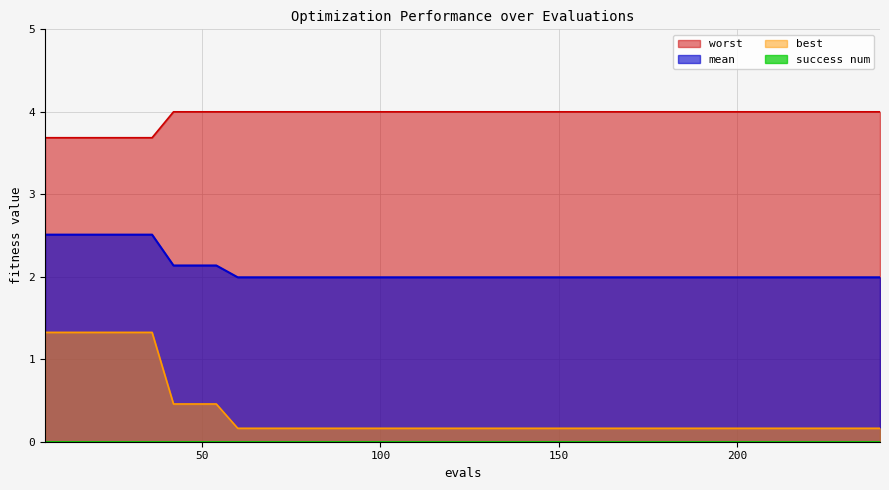

Count the number of data series in this chart.

4